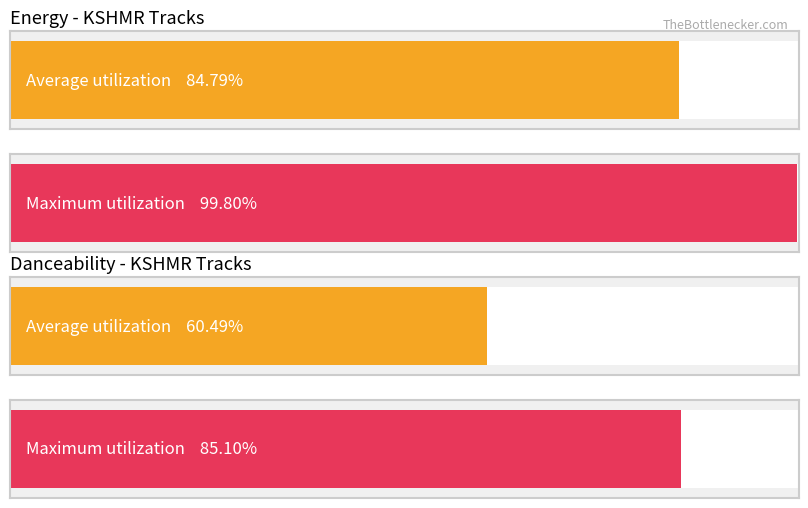

How many distinct data groups are displayed?

2